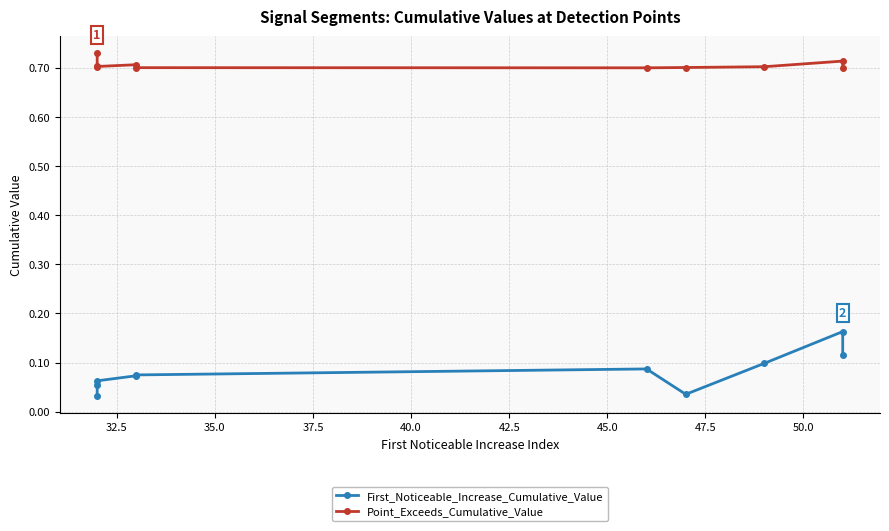

True or false: Point_Exceeds_Cumulative_Value and First_Noticeable_Increase_Cumulative_Value intersect in this chart.

False